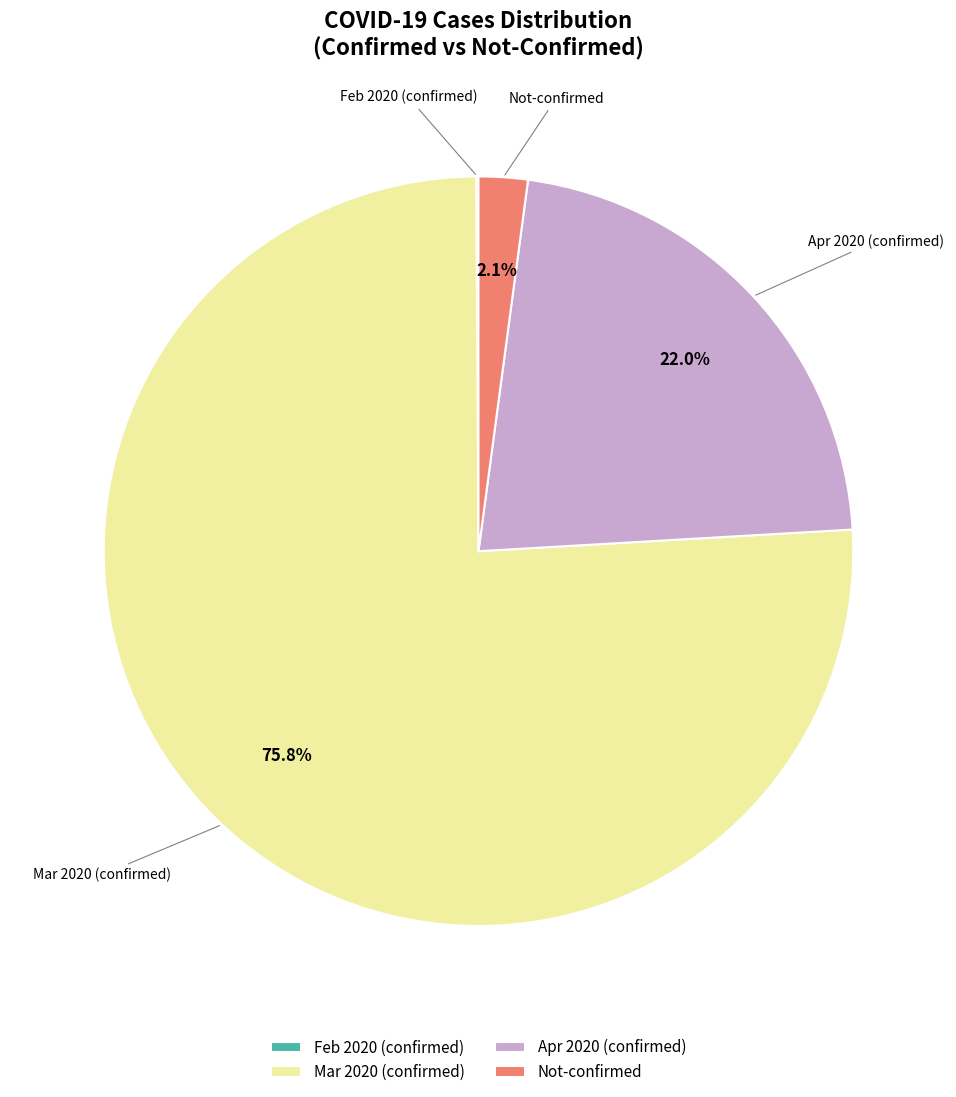

What is the largest slice in the pie chart?

Mar 2020 (confirmed)